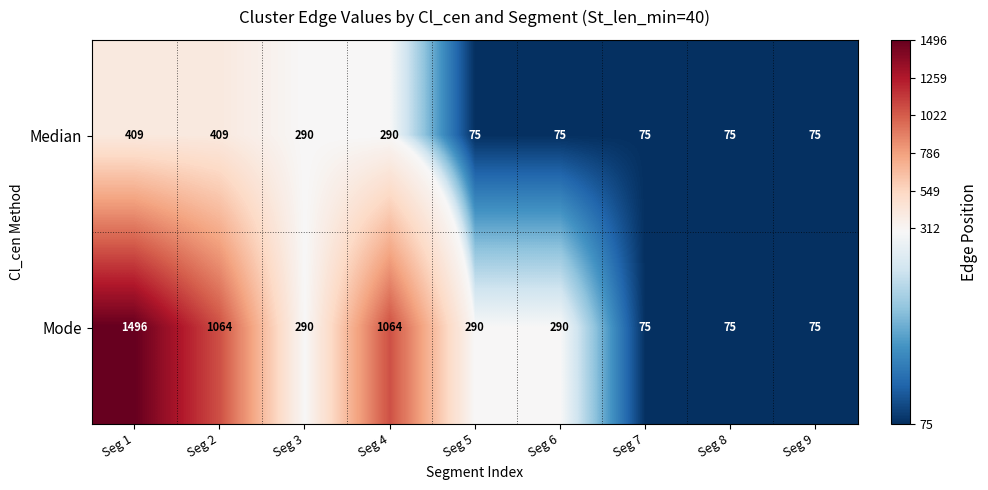

What is the total value across all series at Seg 3?

580